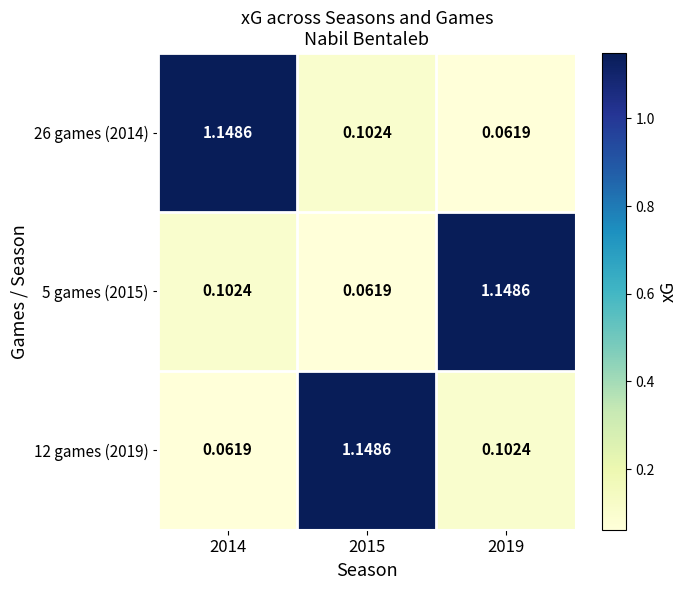

Is the value of 26 games (2014) at 2014 greater than the value of 5 games (2015) at 2014?

Yes